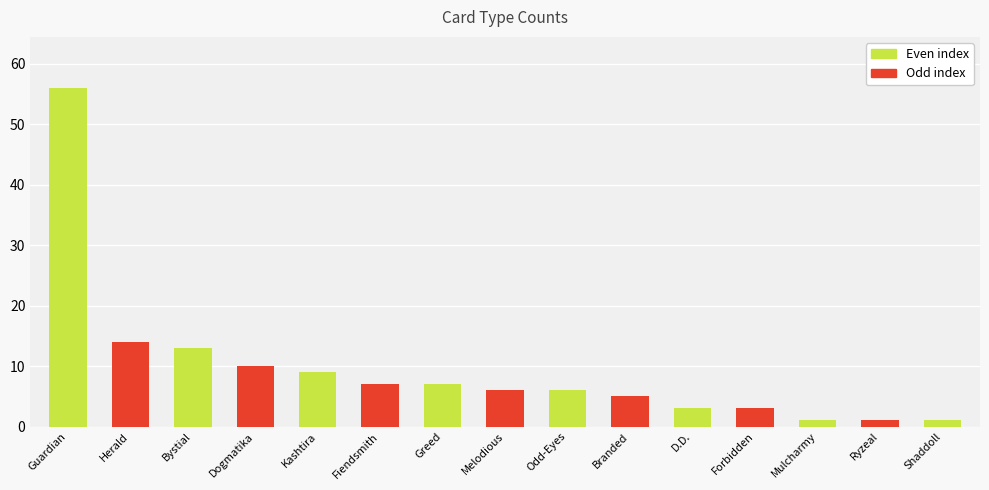

What is the difference between the values at Kashtira and Melodious?

3